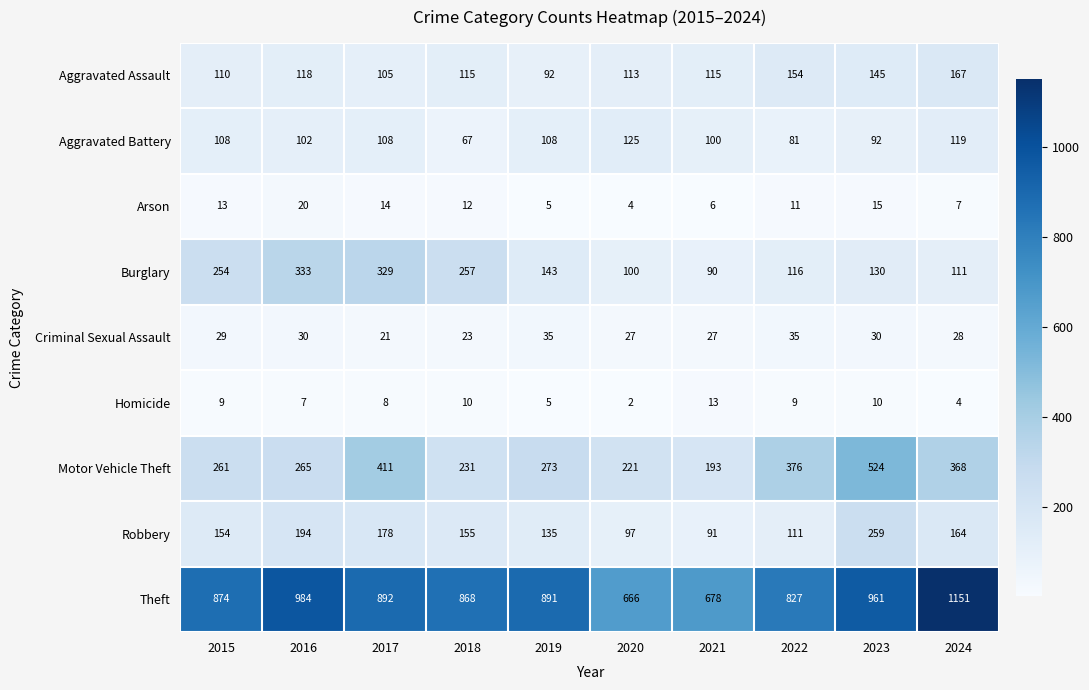

Is it true that Homicide equals 1 at 2024?

False